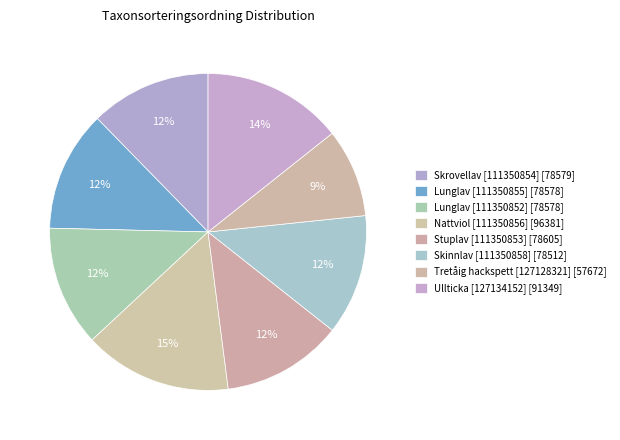

How many segments does this pie chart have?

8